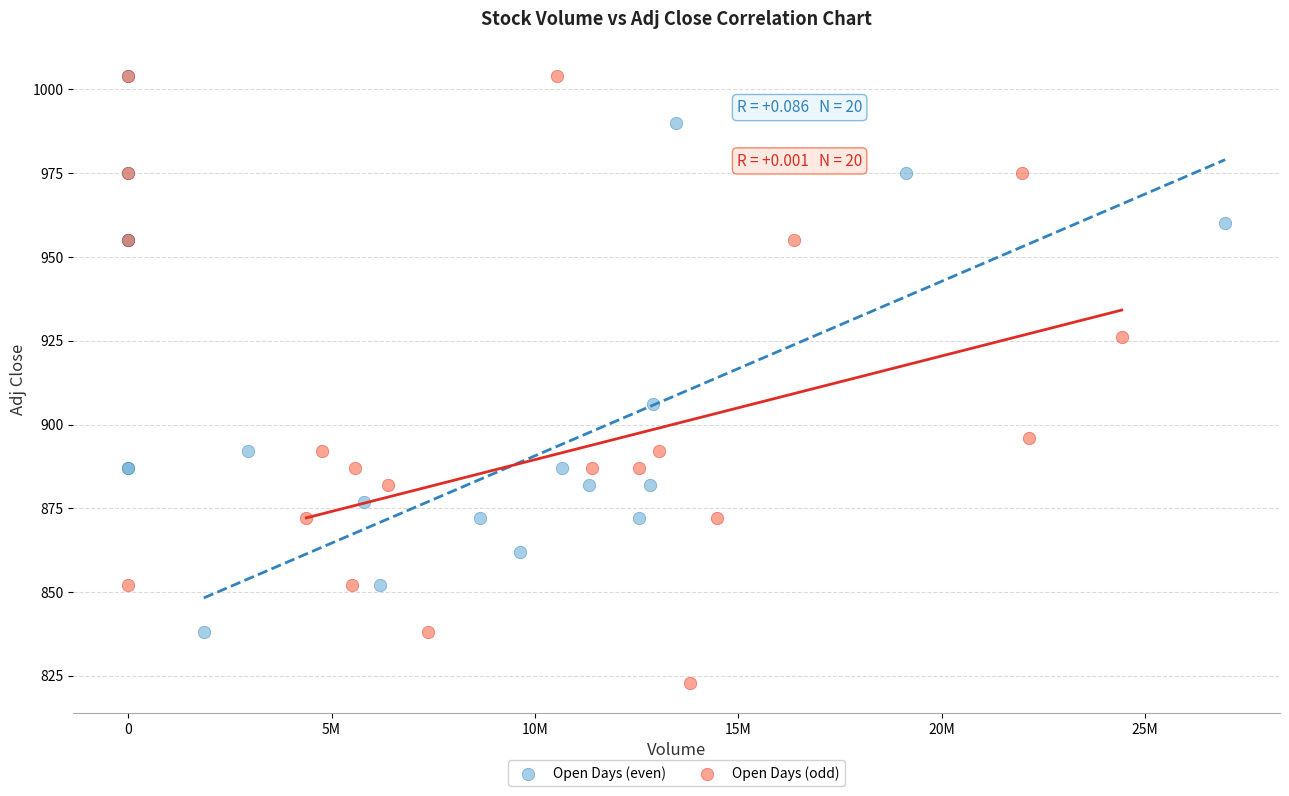

Which series has the widest spread of Y values?

Open Days (odd)